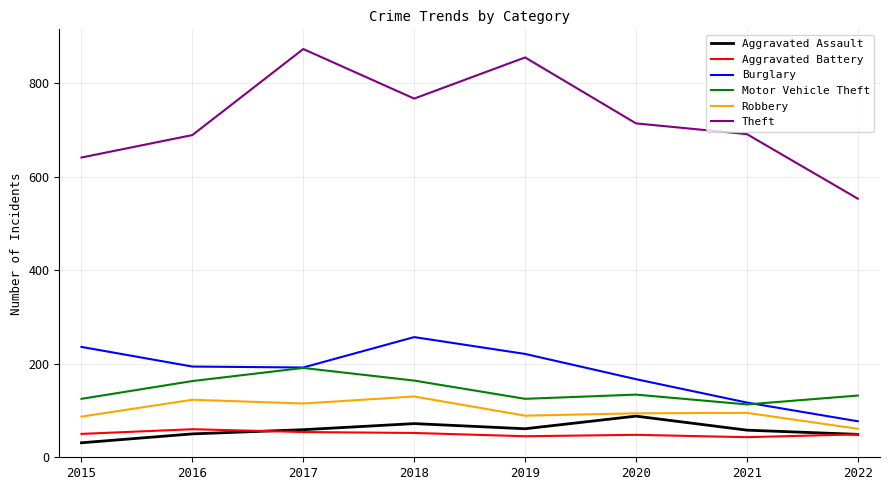

In Motor Vehicle Theft, how many points are higher than both neighbors (excluding endpoints)?

2